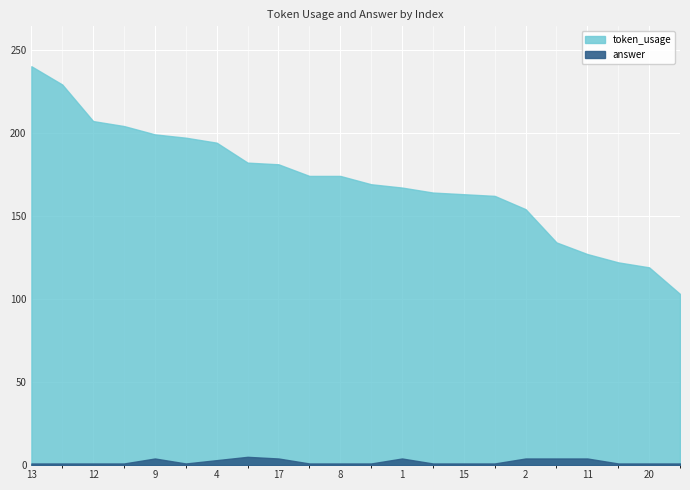

True or false: token_usage and answer cross at least once.

False